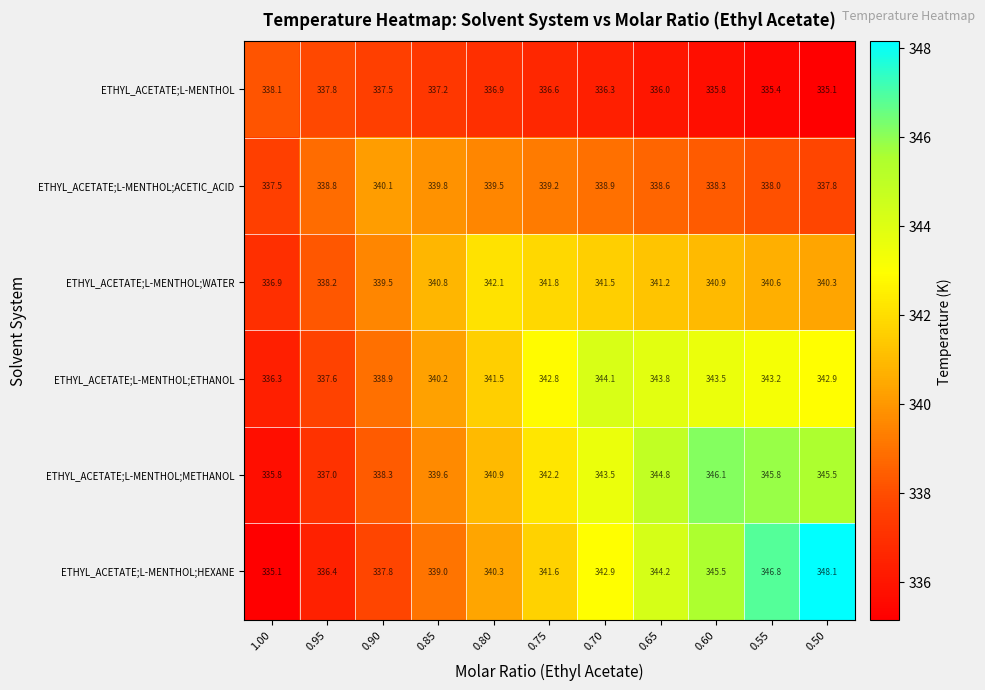

What is the spread (max minus min) of values at 0.70?

7.8